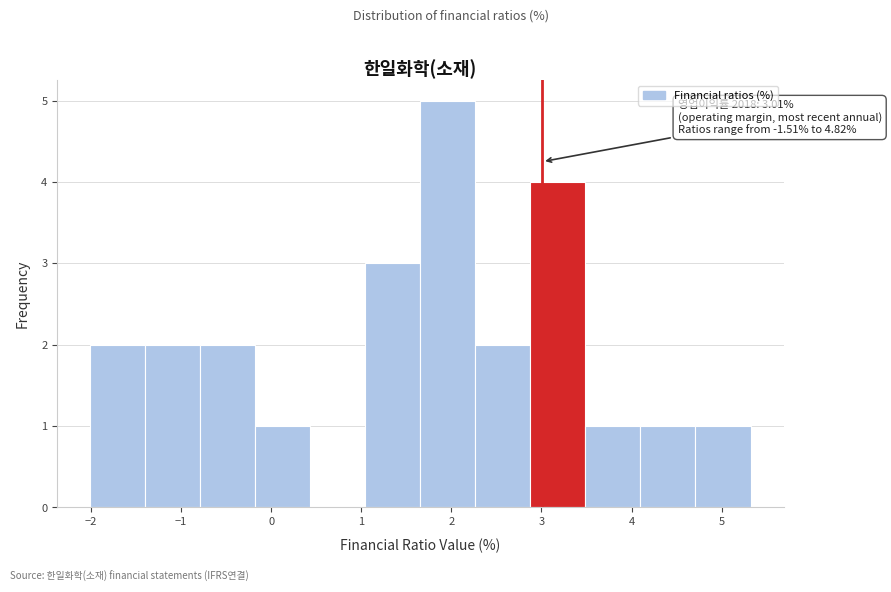

Over which range of the x-axis is the bar tallest?

1.7 to 2.3